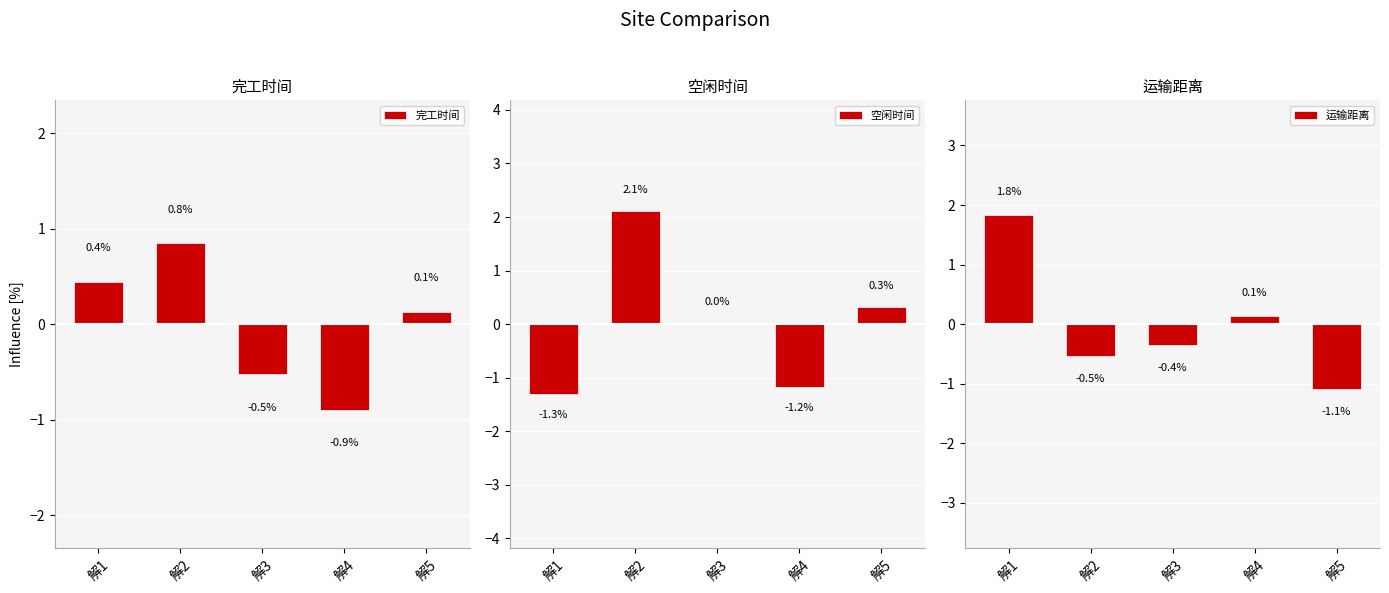

How many values in the 运输距离 series are below 0?

3